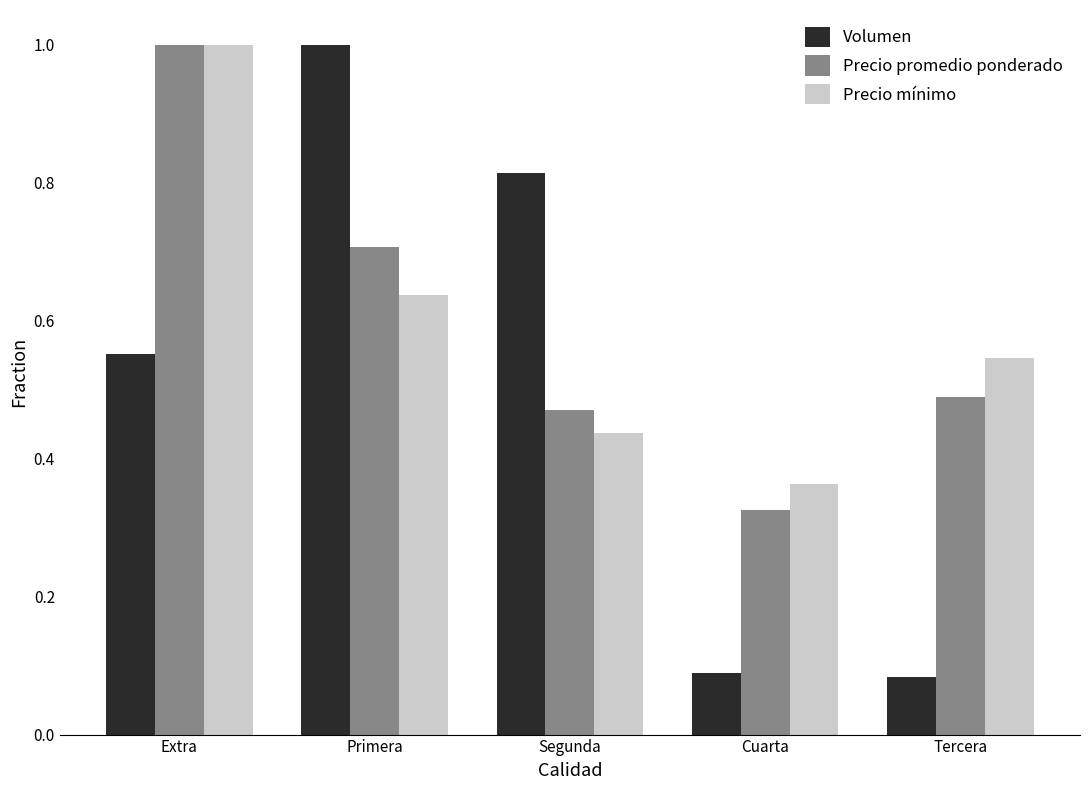

What is the maximum value shown in the chart?

1.0